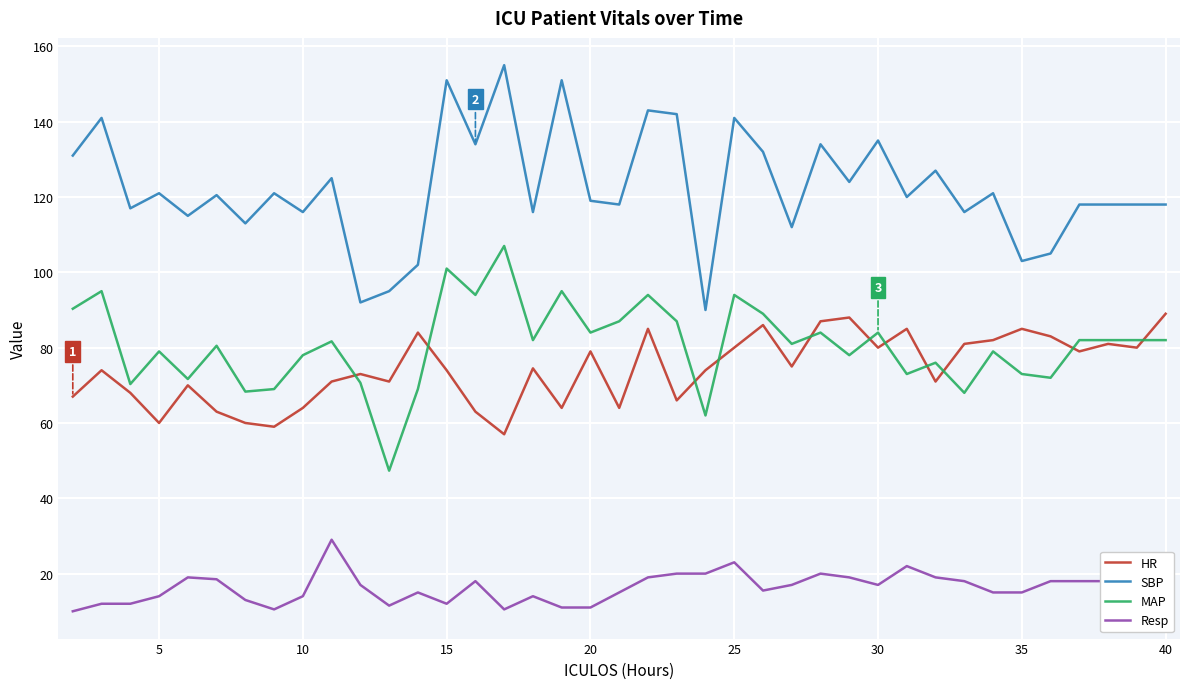

Which series has the largest total across all categories?

SBP